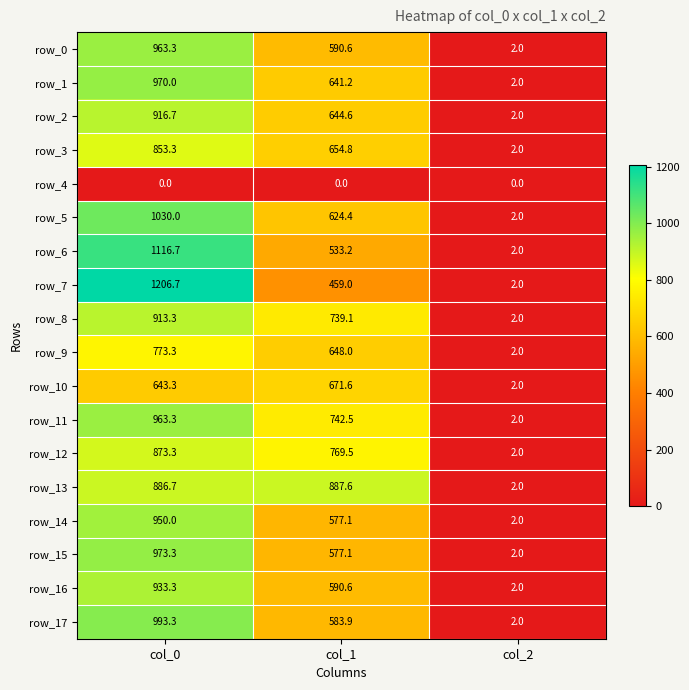

What is the difference between the second highest and minimum values in the row_7 series?

457.0